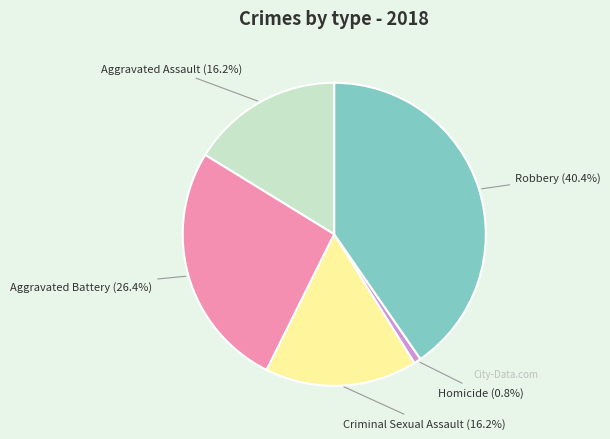

How many slices are in this pie chart?

5